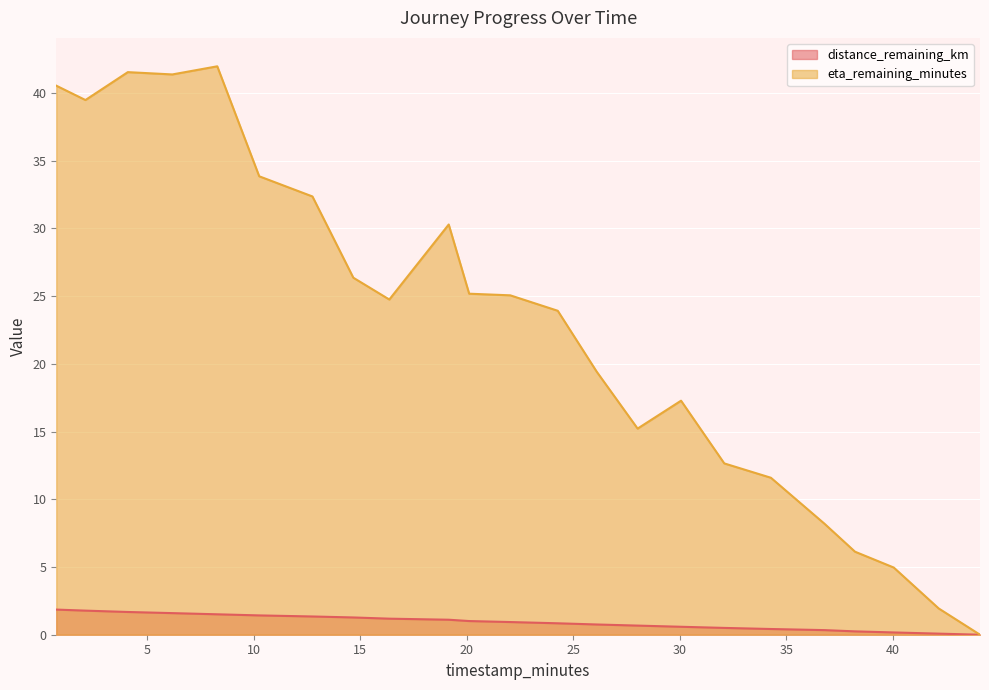

What is the maximum value for distance_remaining_km?

1.9